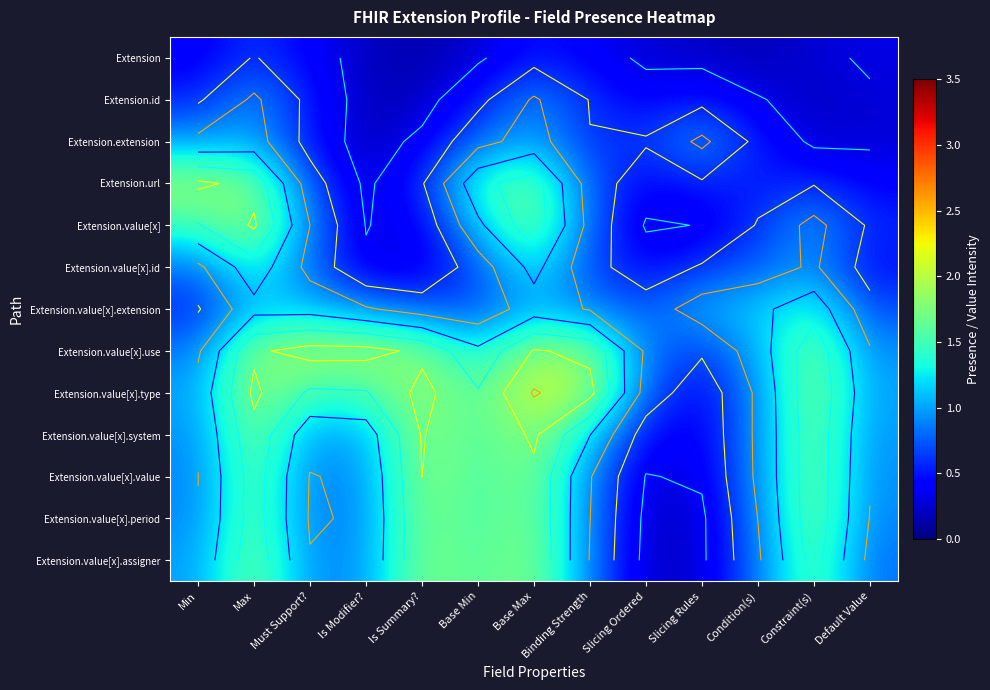

List the series in order of their peak value, lowest first.

Extension, Extension.id, Extension.extension, Extension.value[x].id, Extension.value[x].extension, Extension.value[x].period, Extension.value[x].assigner, Extension.value[x].value, Extension.value[x], Extension.value[x].system, Extension.url, Extension.value[x].use, Extension.value[x].type